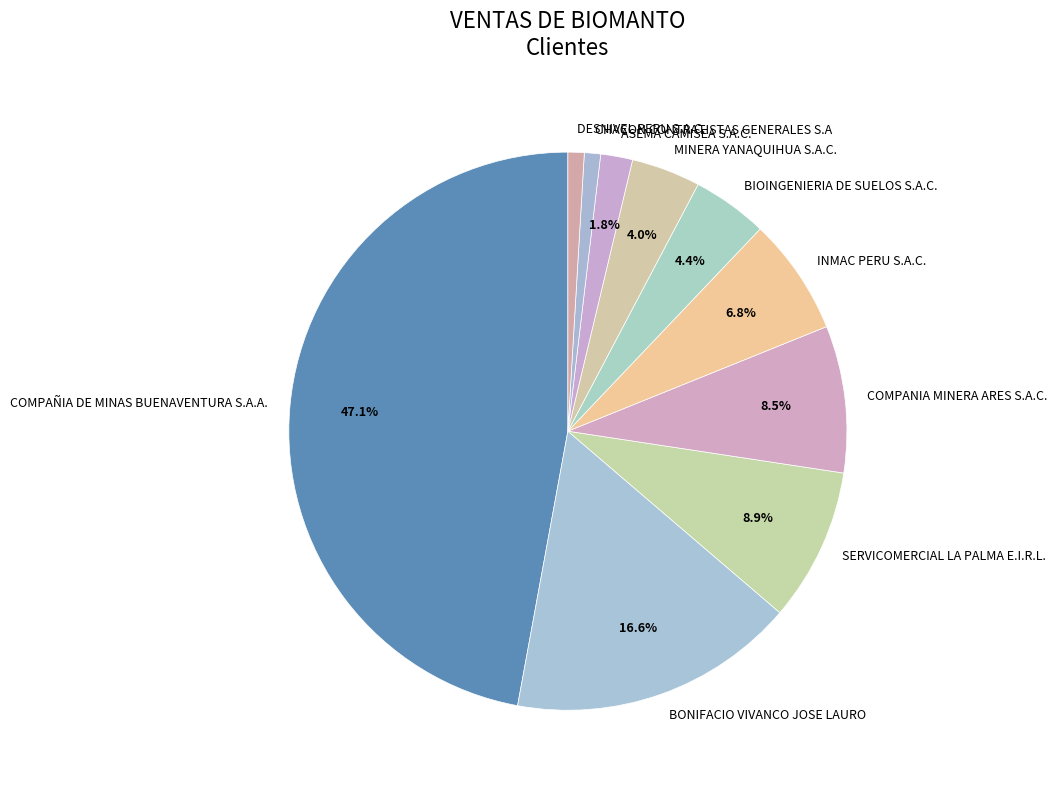

What is the largest slice in the pie chart?

COMPAÑIA DE MINAS BUENAVENTURA S.A.A.